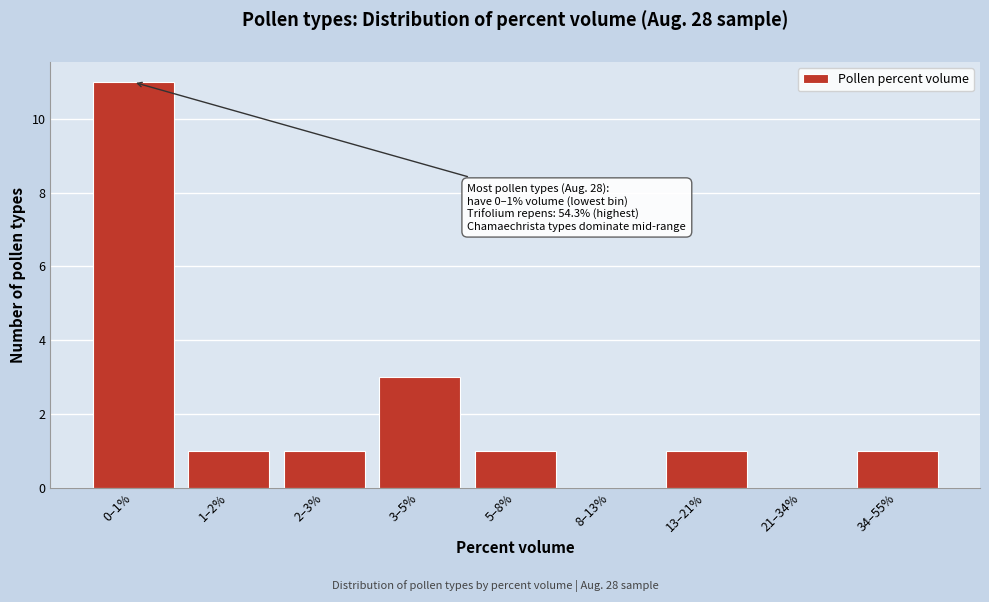

Reading left to right, what are all the values shown in this chart?

0–1%=11	1–2%=1	2–3%=1	3–5%=3	5–8%=1	8–13%=0	13–21%=1	21–34%=0	34–55%=1